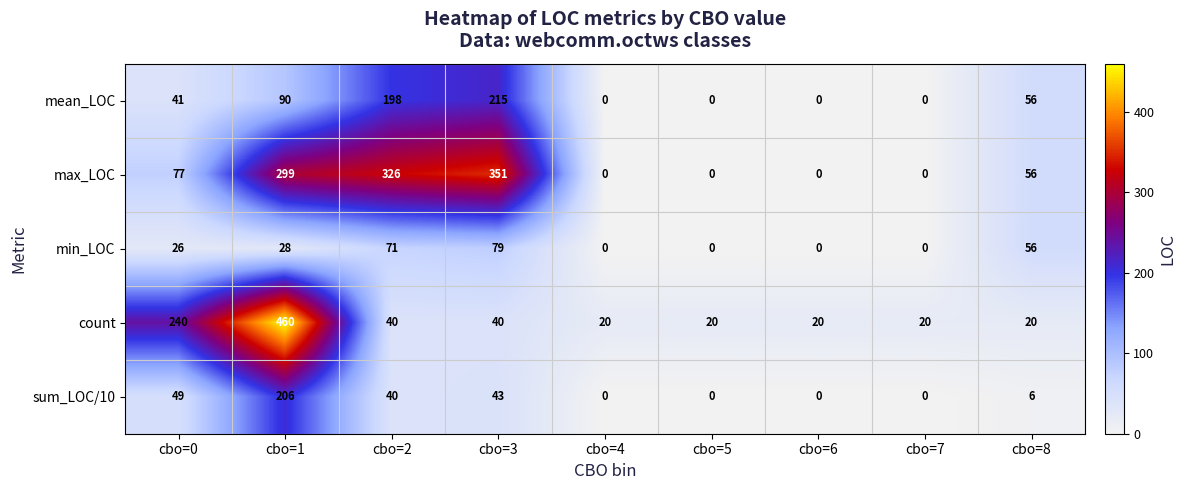

What is the average value of the mean_LOC series?

67